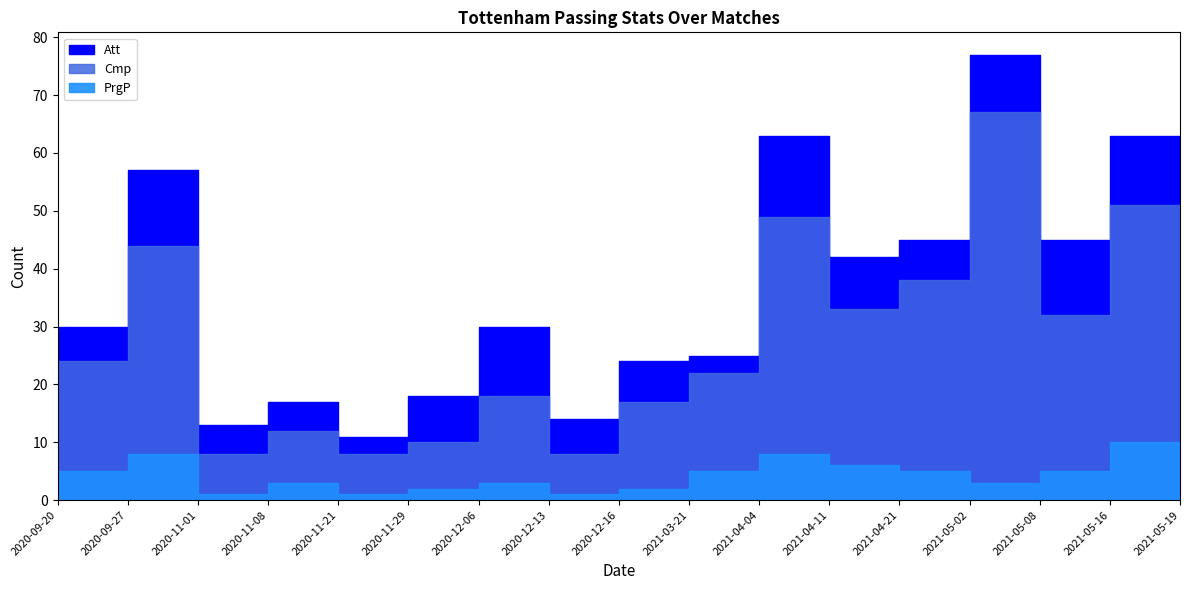

At how many categories does at least one series exceed 73?

1